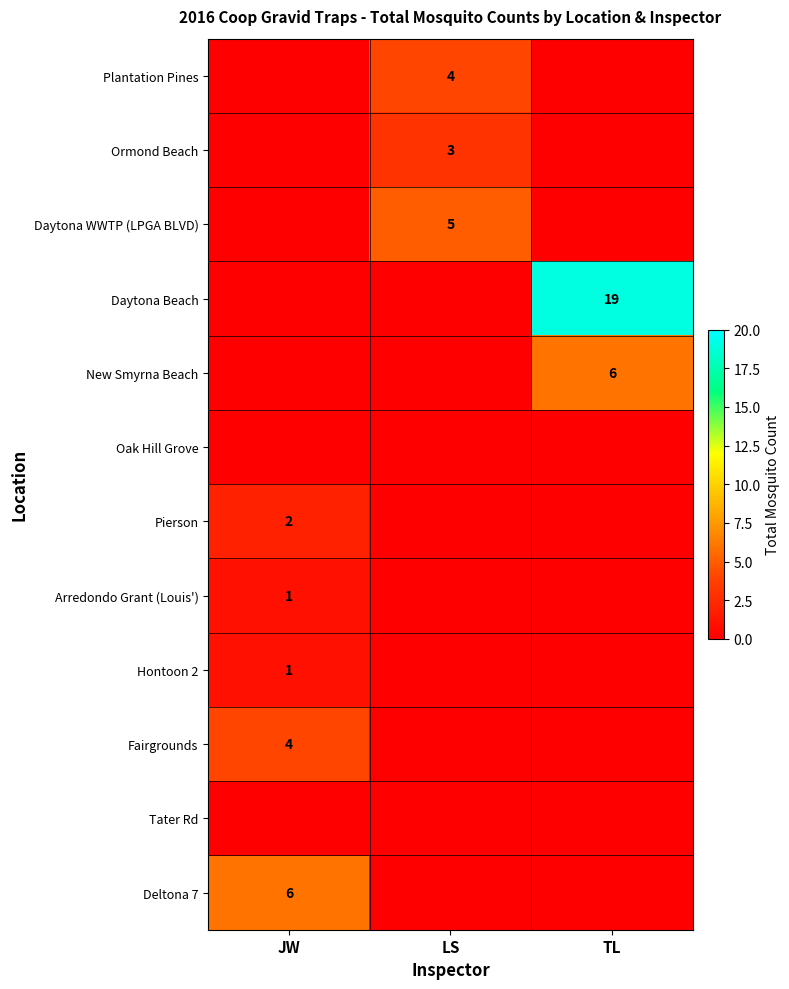

Is it true that Arredondo Grant (Louis') equals 1 at JW?

True